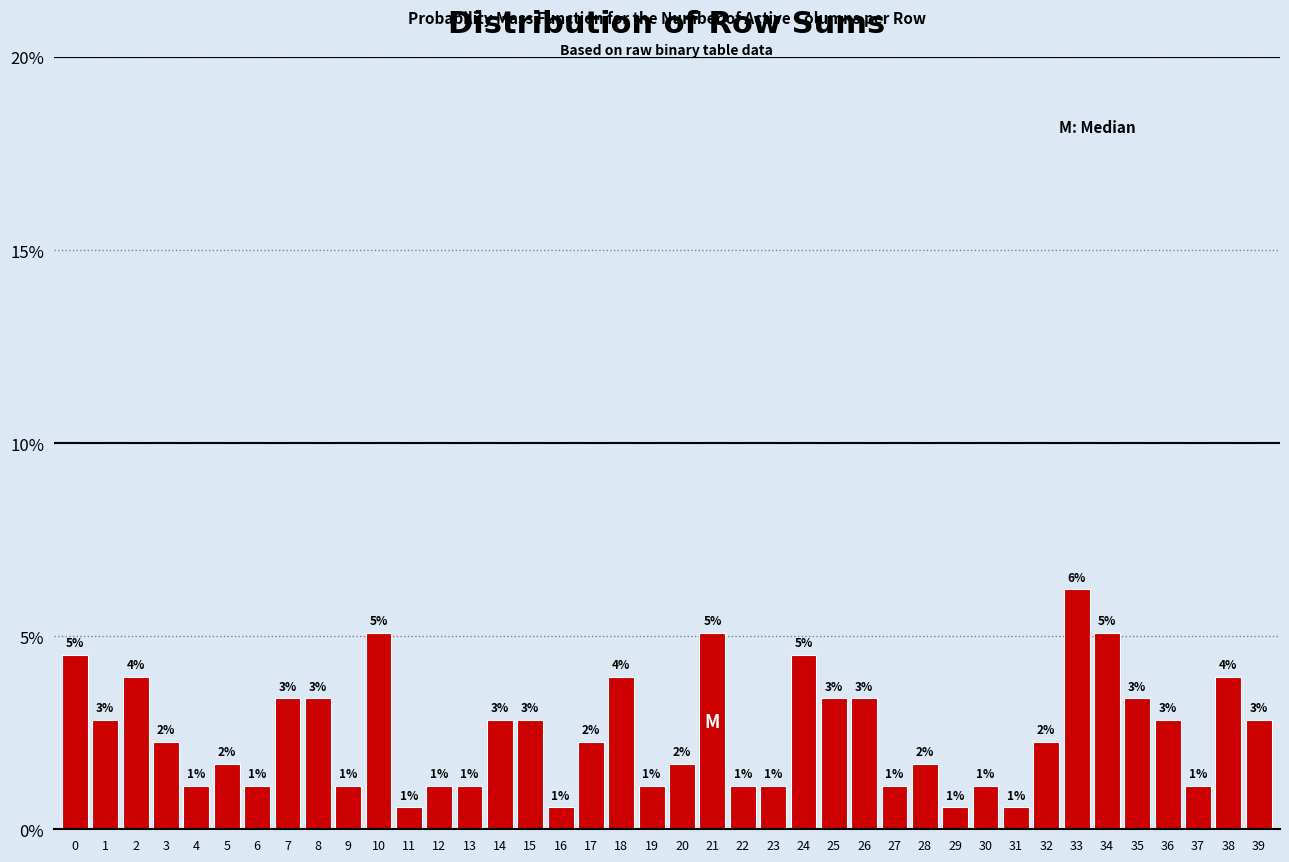

How many bars are there in total?

40